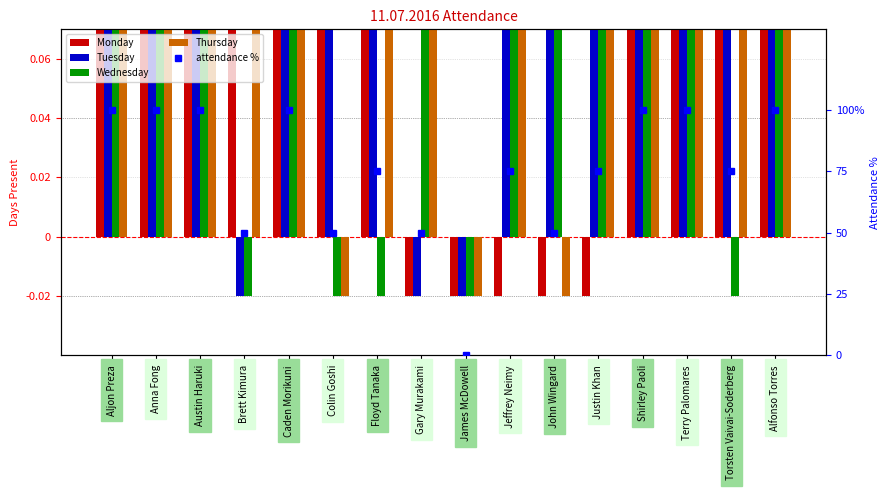

What are all the series names shown in the legend?

Monday, Tuesday, Wednesday, Thursday, attendance %